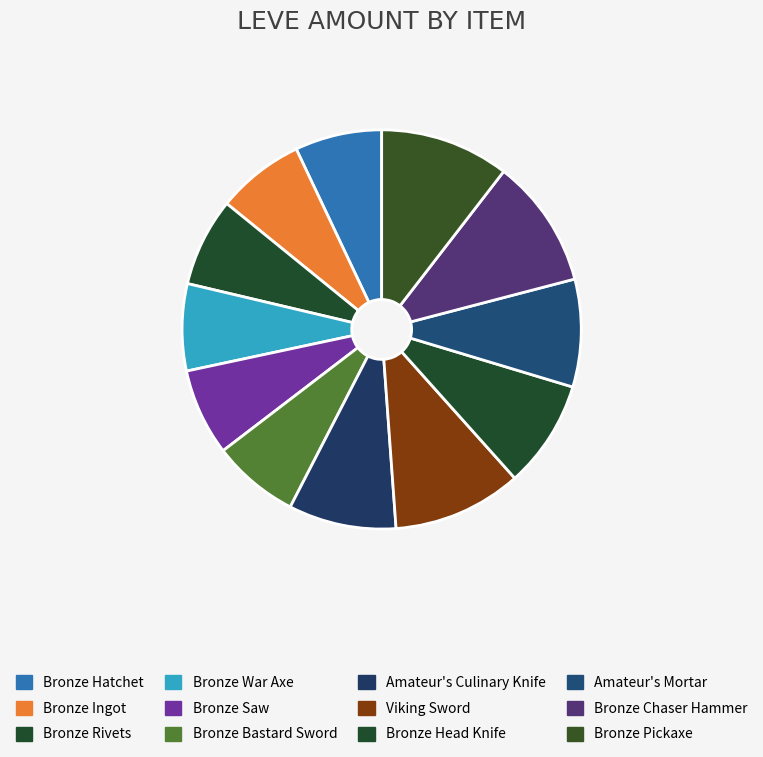

The Bronze Ingot slice represents 7% of the pie. True or false?

True